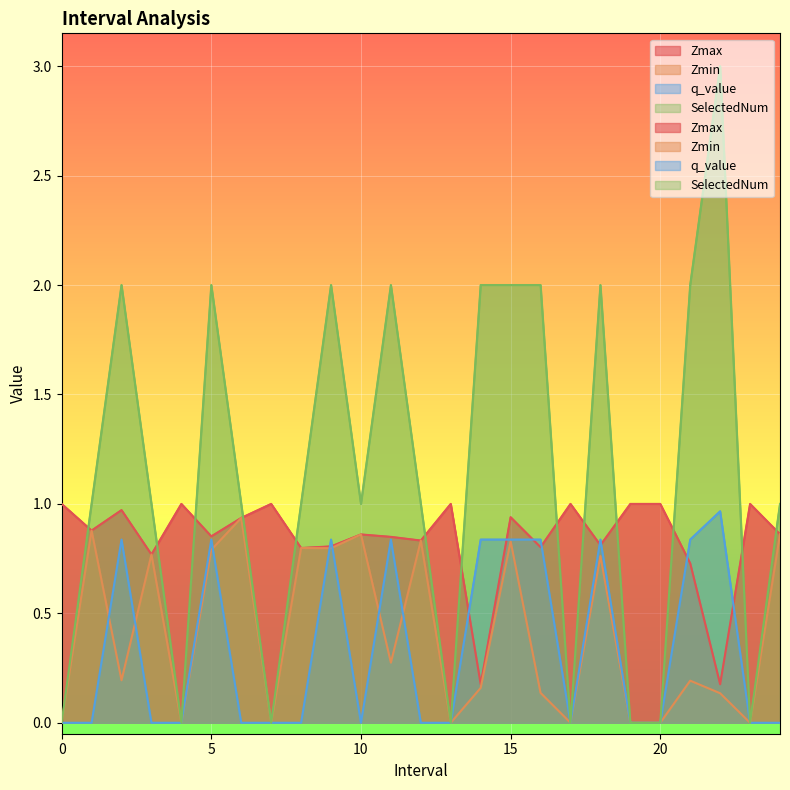

True or false: SelectedNum has more than 0 interior local peaks.

True